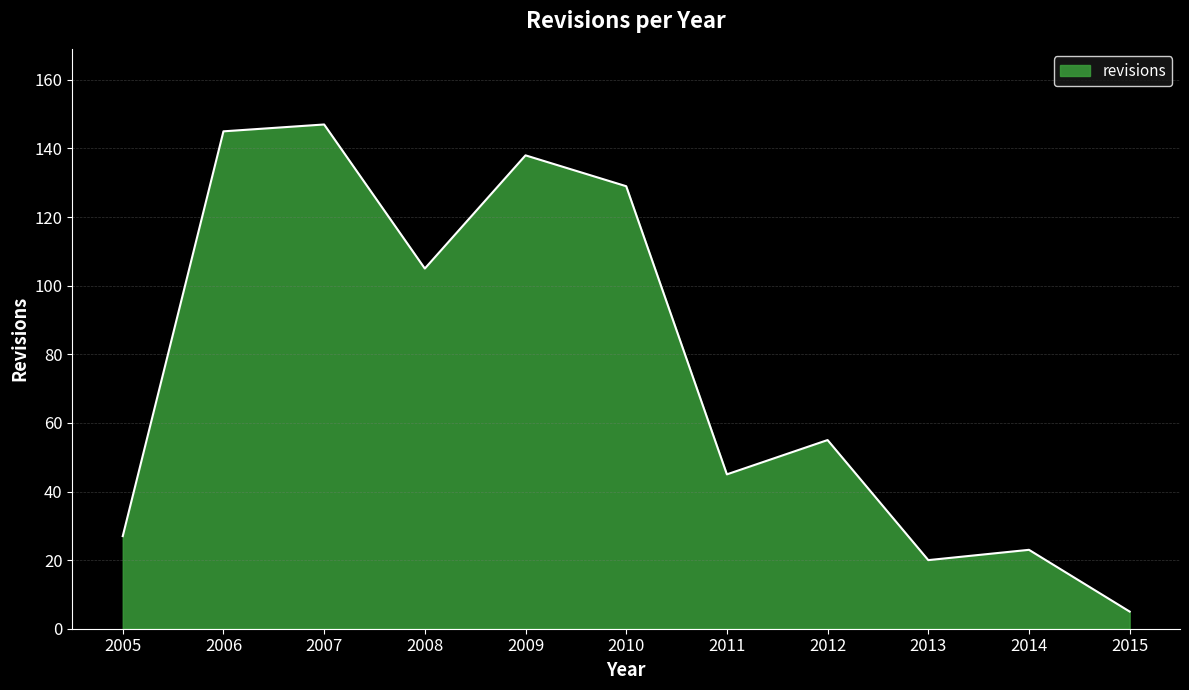

What is the ratio of the value at 2015 to the value at 2014?

0.2